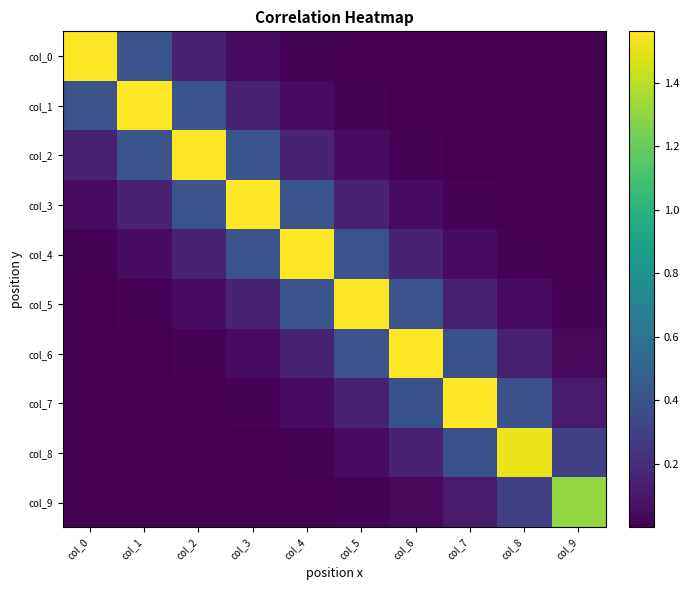

Count the number of data series in this chart.

10